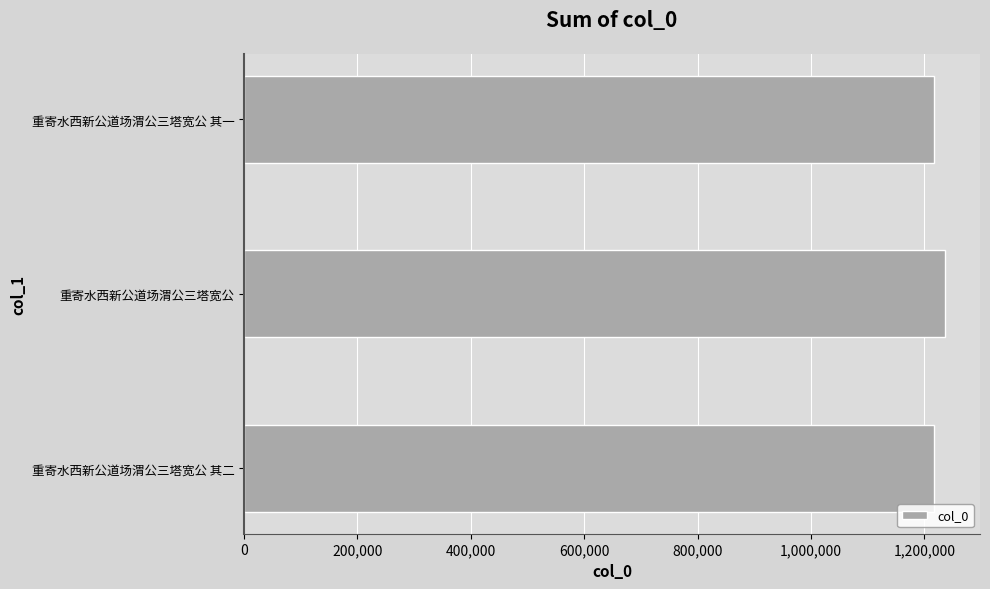

True or false: the data shows 1216918 at 重寄水西新公道场渭公三塔宽公 其一.

True